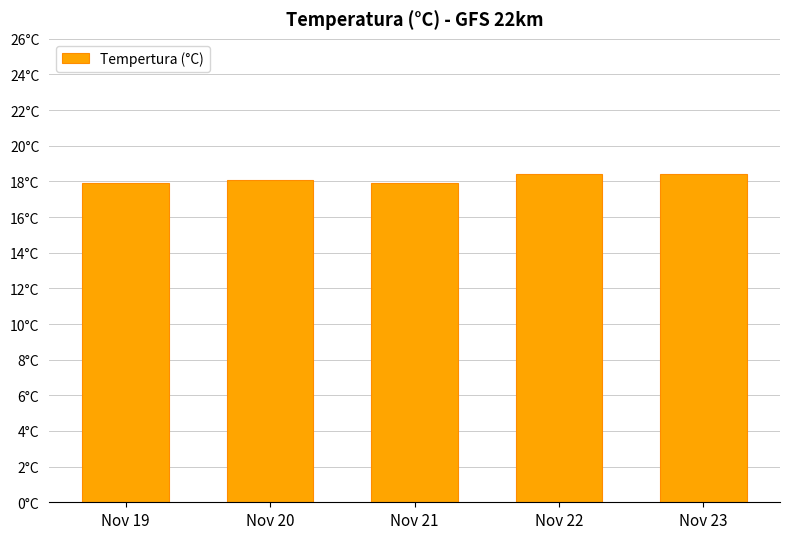

Reading left to right, list all the values displayed in this chart.

17.9	18.1	17.9	18.4	18.4